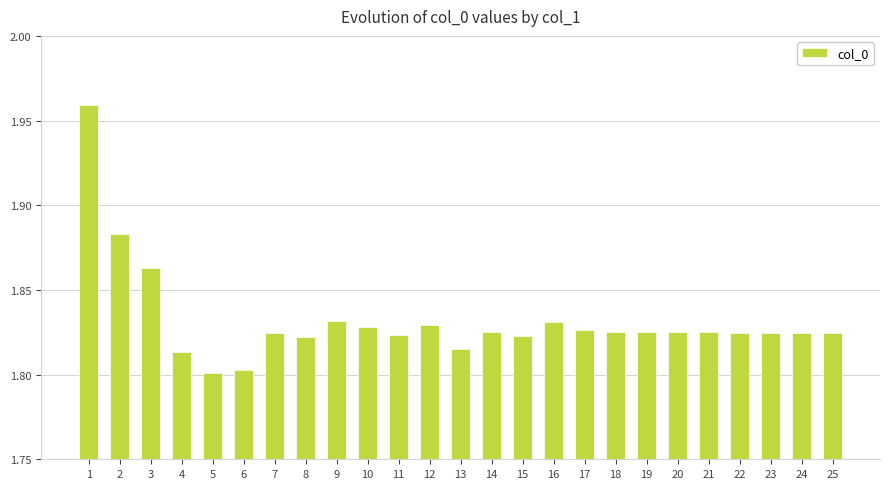

Does the chart contain stacked bars?

No